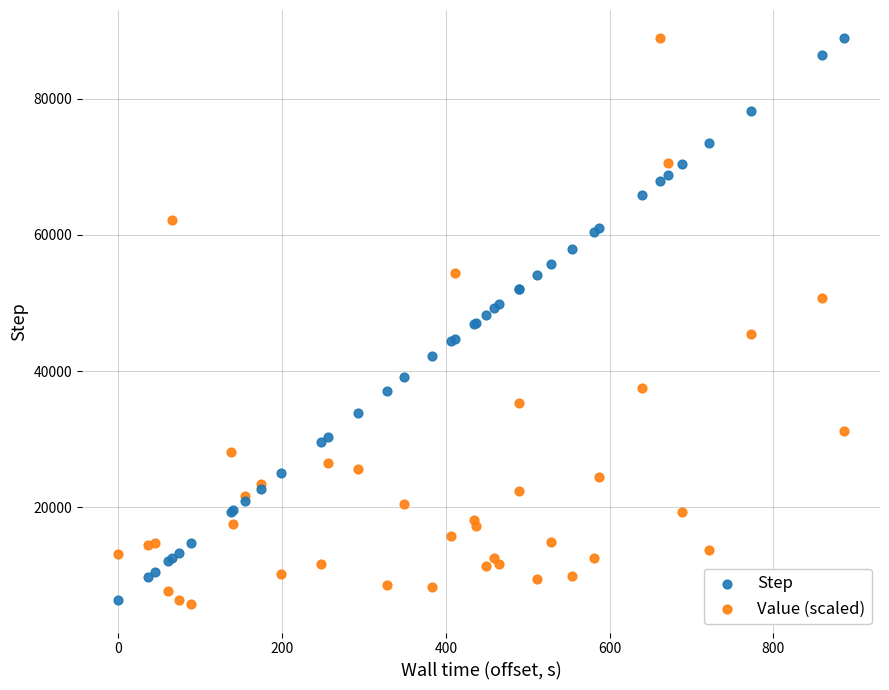

What is the X range (max minus min) for the scatter plot?

885.9